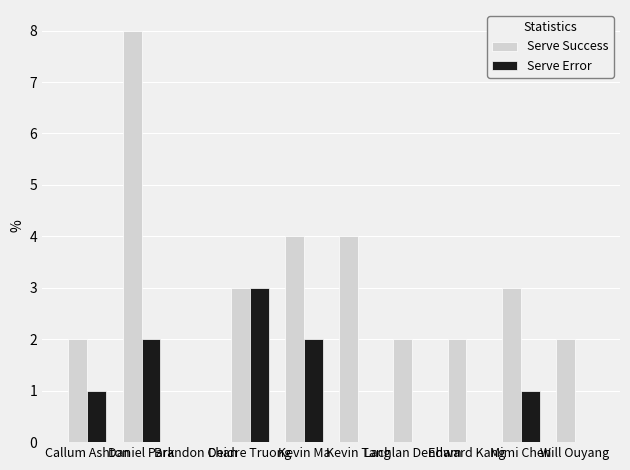

Is it true that Serve Error equals 3 at Deidre Truong?

True